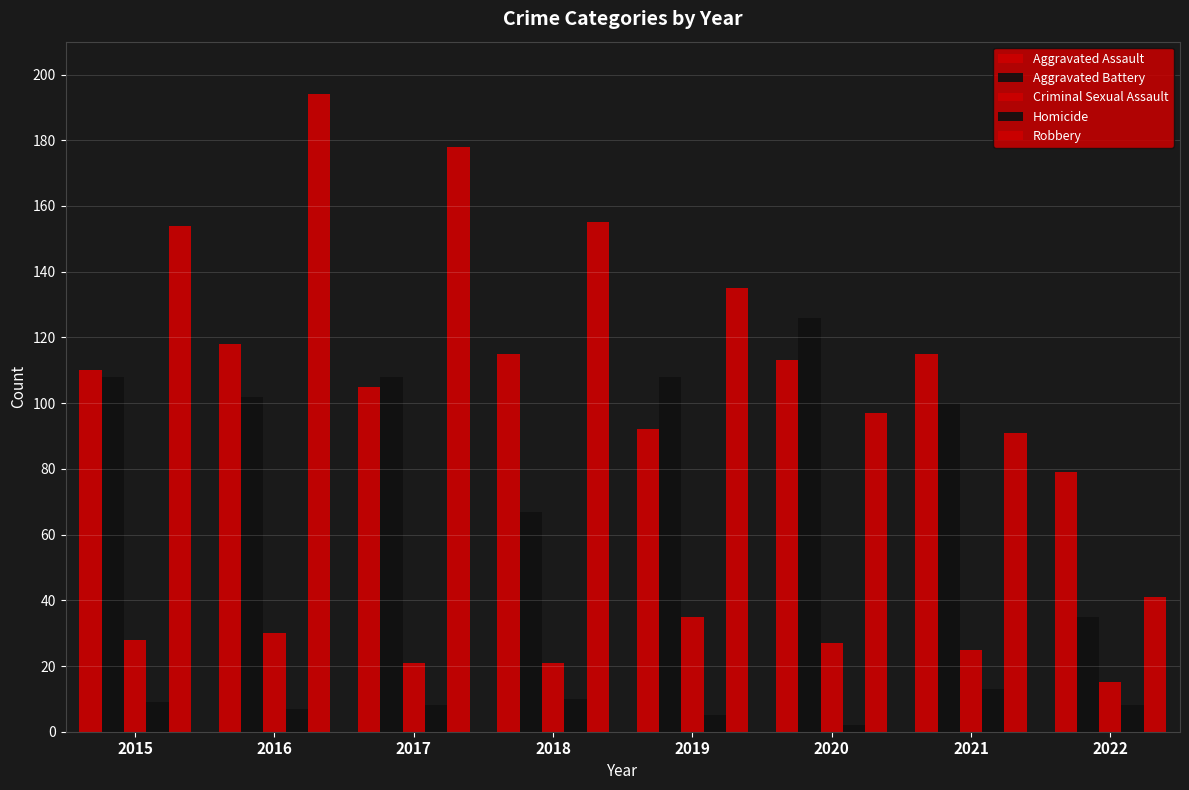

How many bars are there in each group?

5